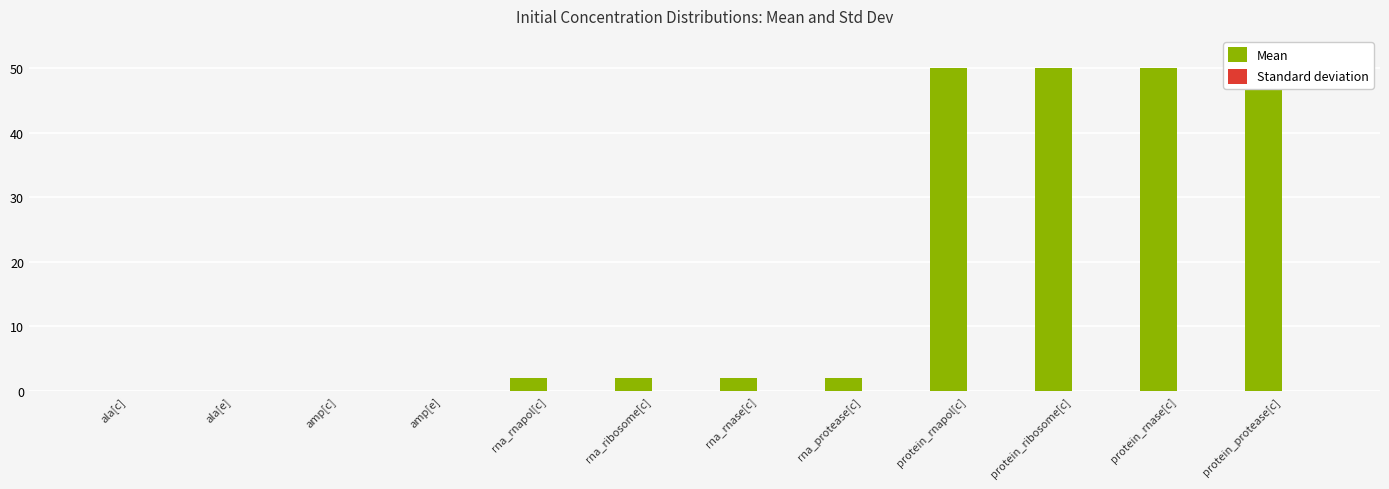

At which category is the sum across all series the highest?

protein_rnapol[c]